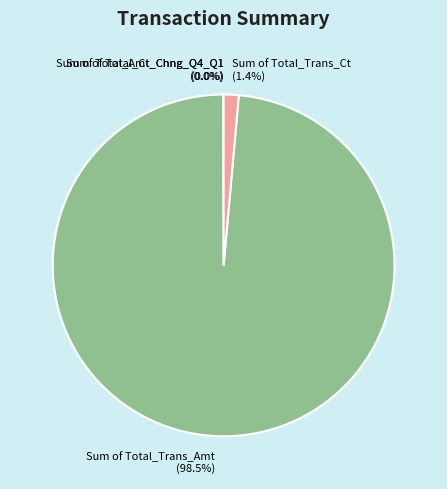

Which slice represents more than half of the pie?

Sum of Total_Trans_Amt